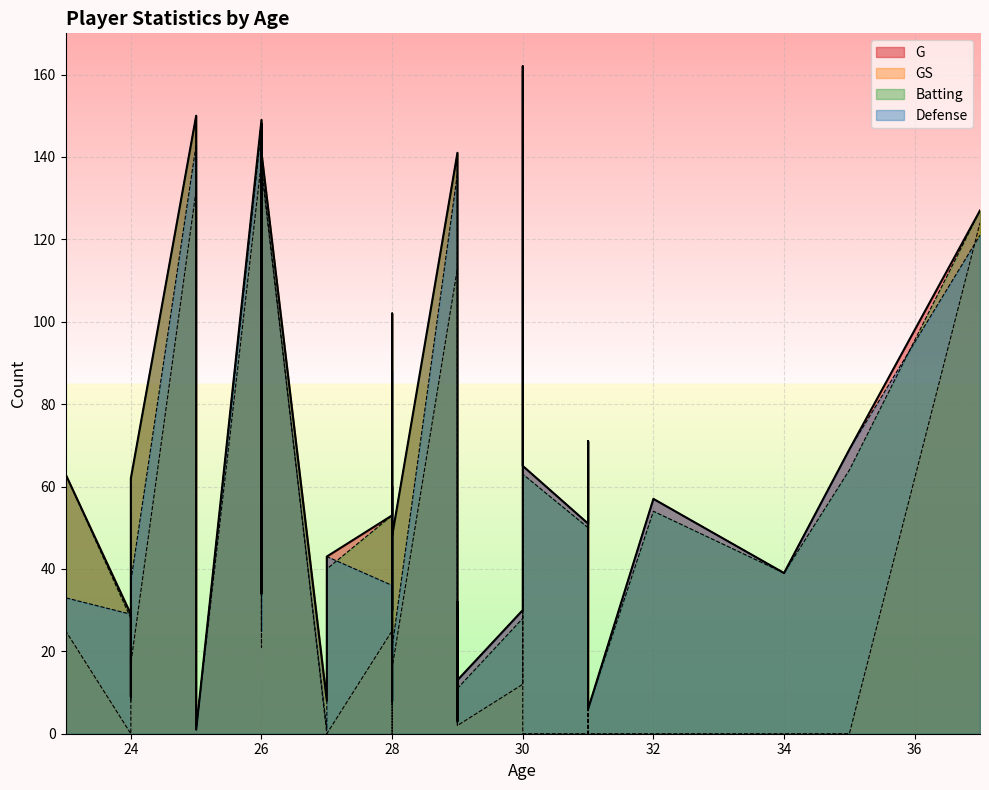

True or false: GS and Batting cross at least once.

True